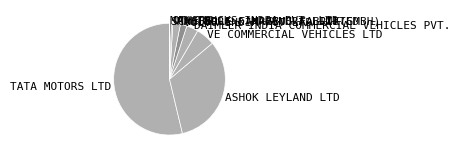

Is TATA MOTORS LTD the majority of the pie?

Yes